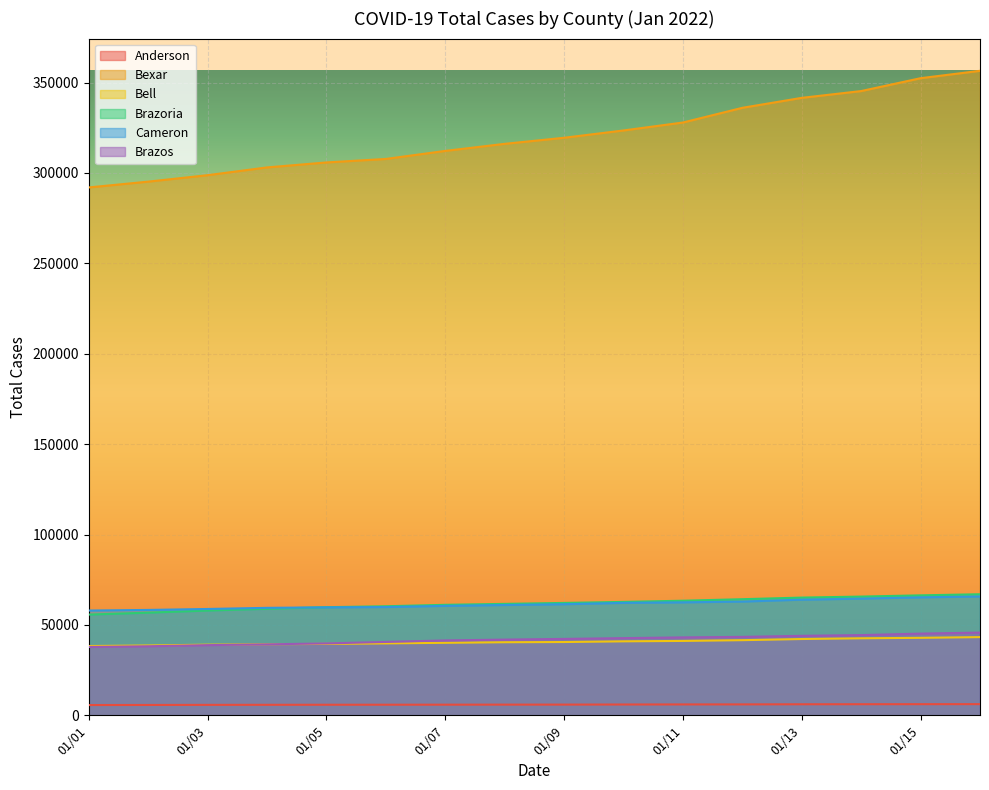

True or false: Bell and Anderson cross at least once.

False